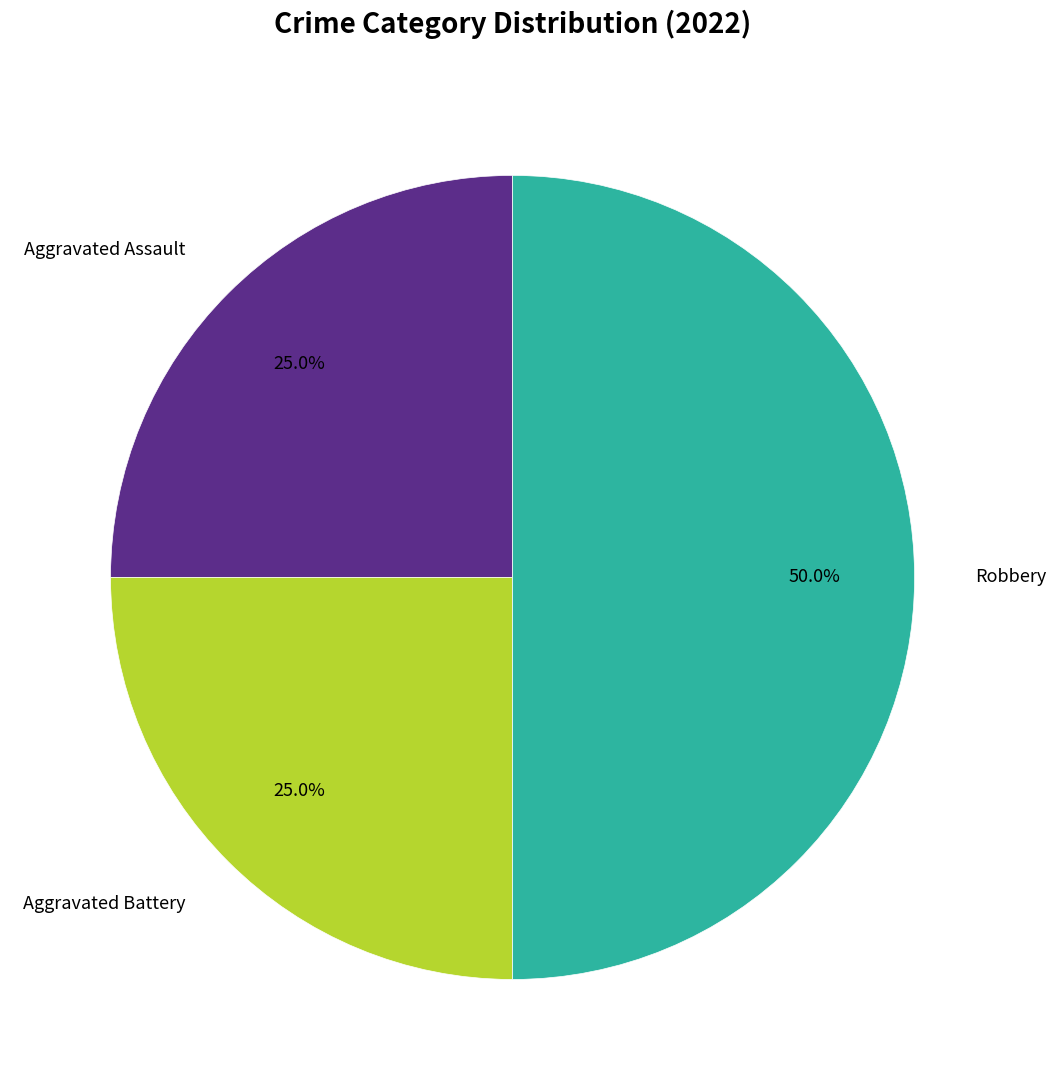

Combined, what portion of the pie is Aggravated Assault and Aggravated Battery?

50.0%